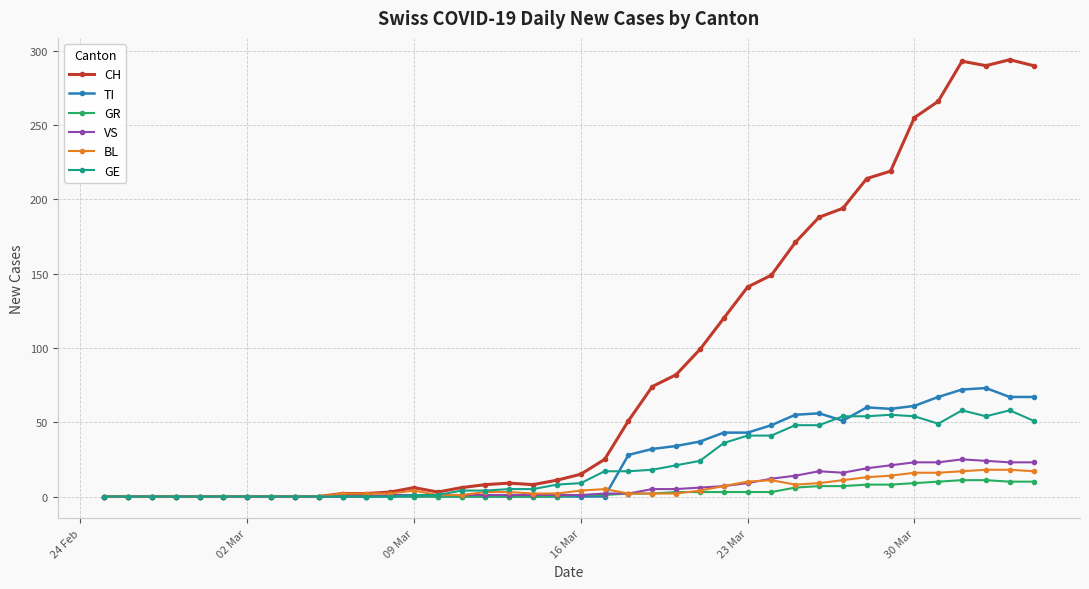

Which series has the largest total across all categories?

CH